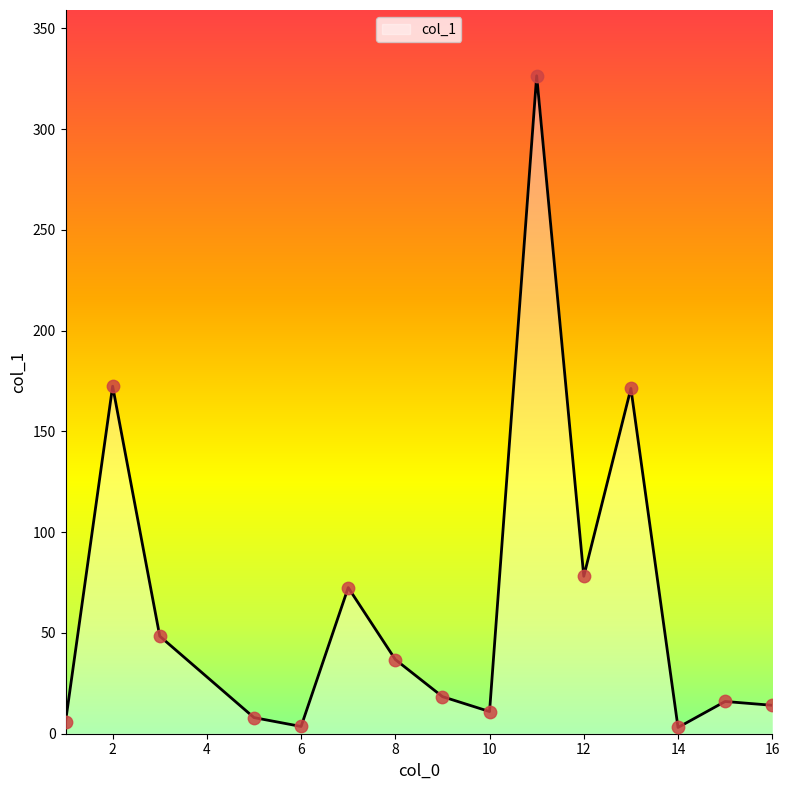

What is the greatest value displayed?

326.4